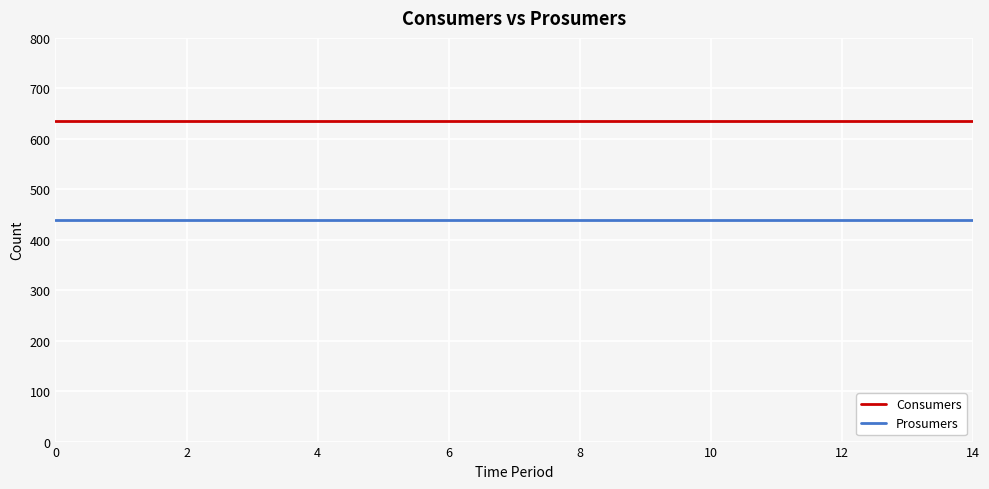

True or false: Consumers and Prosumers cross at least once.

False